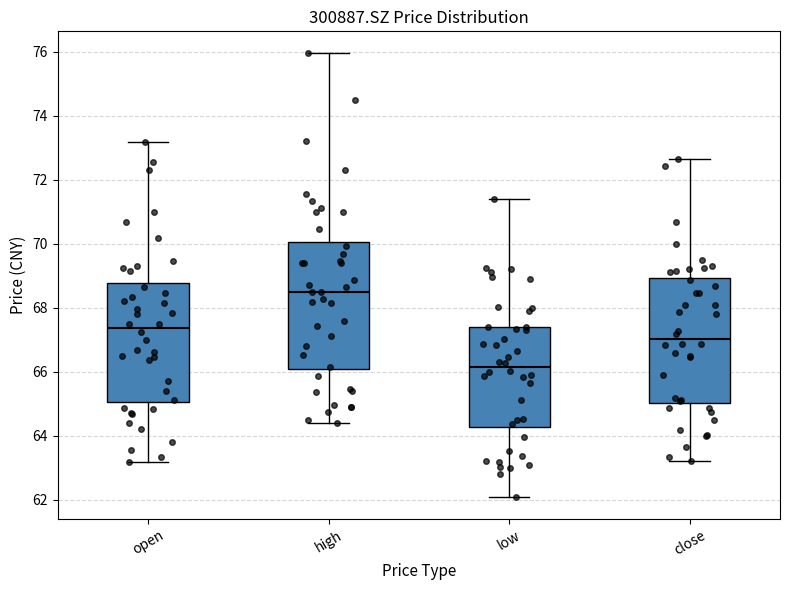

Which box's median line is the lowest?

low